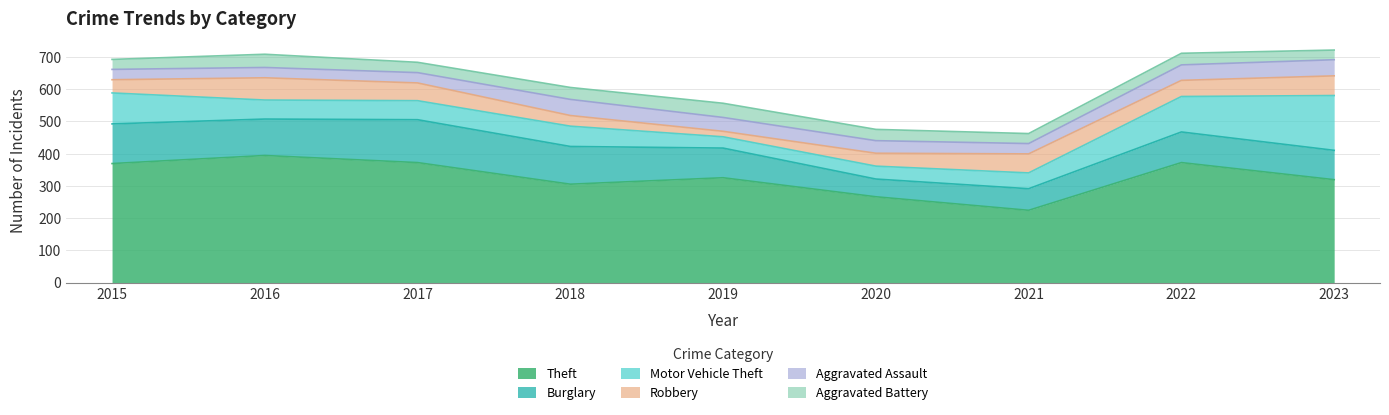

The value of Aggravated Battery at 2017 is 13. True or false?

False